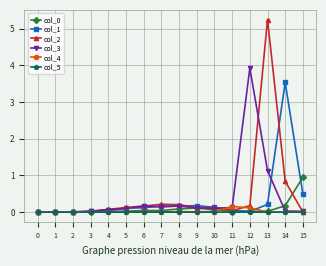

Which series has the widest spread of values?

col_2